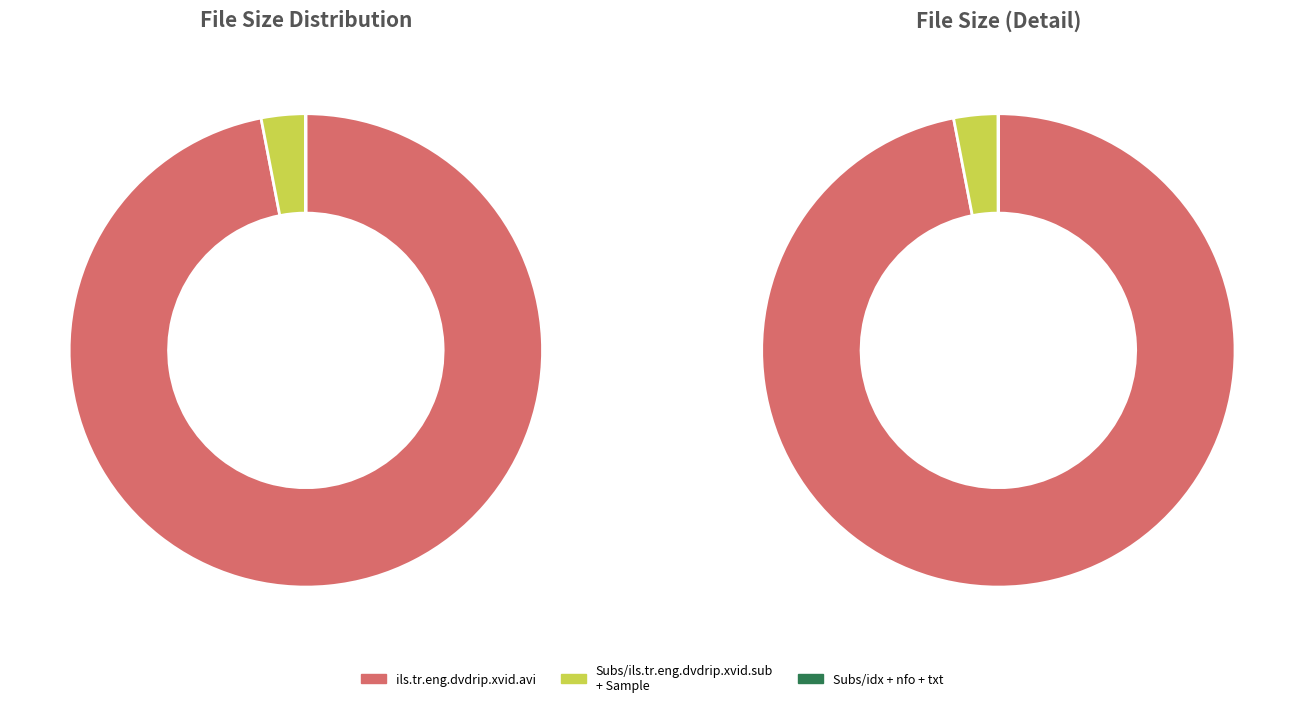

Does Sample/ils-tr-eng-sample-REPACK.avi account for over 50% of the chart?

No